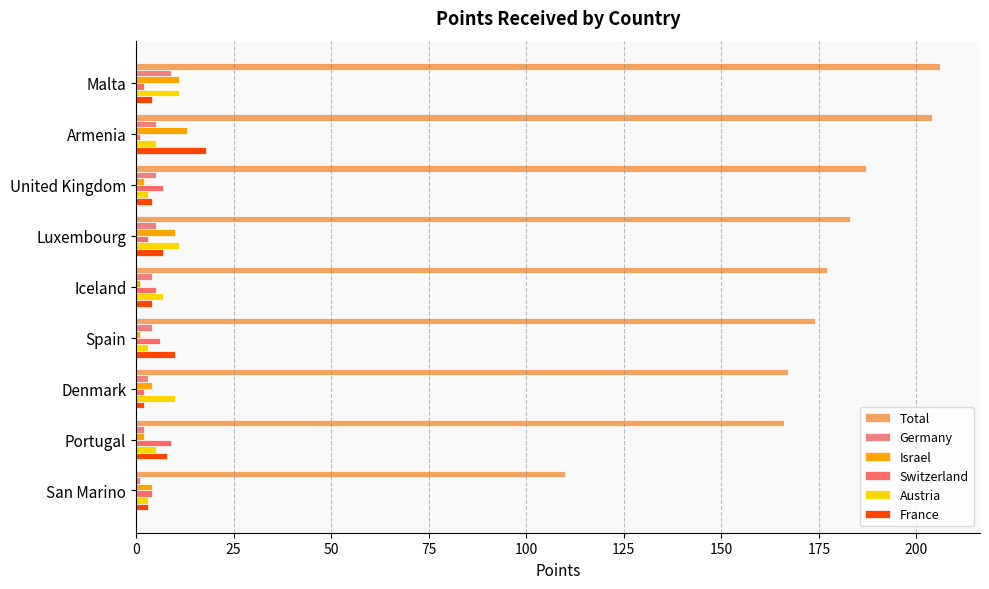

Reading right to left, extract all data points from this chart.

Total: 110	166	167	174	177	183	187	204	206
Germany: 1	2	3	4	4	5	5	5	9
Israel: 4	2	4	1	1	10	2	13	11
Switzerland: 4	9	2	6	5	3	7	1	2
Austria: 3	5	10	3	7	11	3	5	11
France: 3	8	2	10	4	7	4	18	4